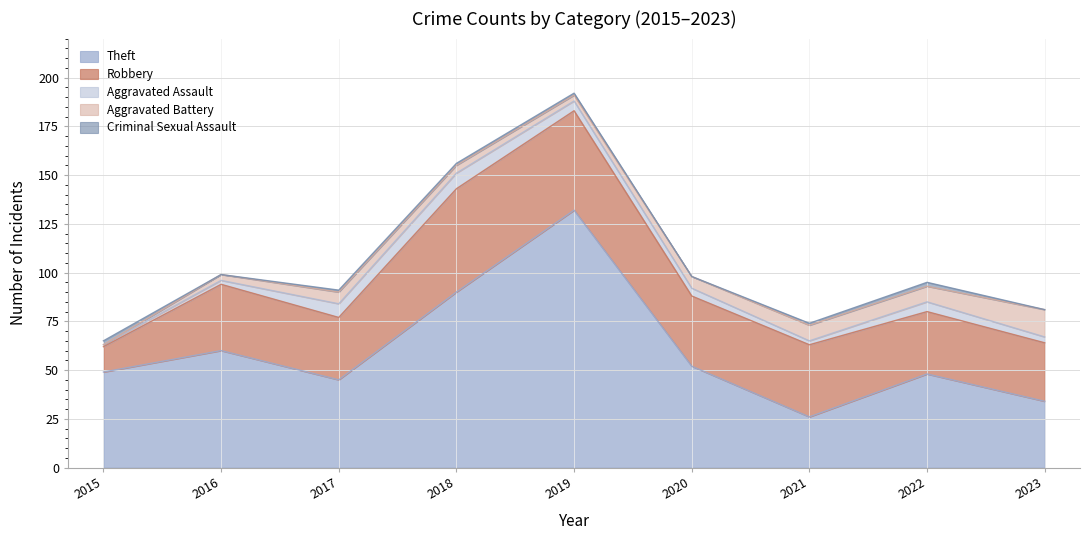

Reading left to right, extract all data points from this chart.

Theft: 49	60	45	90	132	52	26	48	34
Robbery: 13	34	32	53	51	36	37	32	30
Aggravated Assault: 1	2	7	8	5	4	2	5	3
Aggravated Battery: 0	3	6	4	3	6	8	8	14
Criminal Sexual Assault: 2	0	1	1	1	0	1	2	0